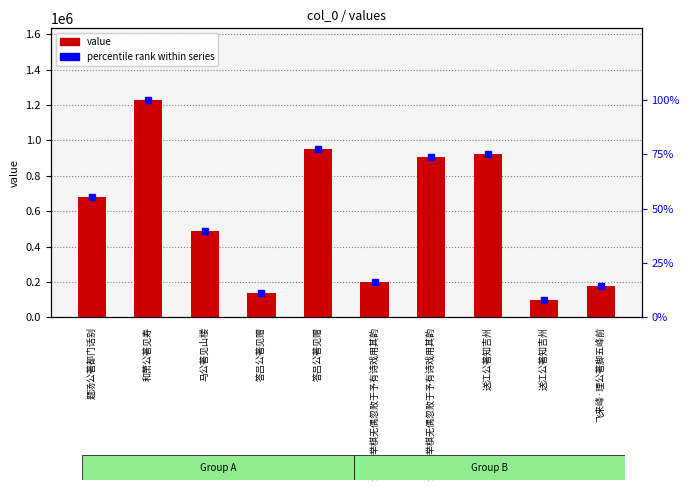

What is the approximate value of value at 江公著举棋无偶忽败于予有诗戏用其韵?

906791.0